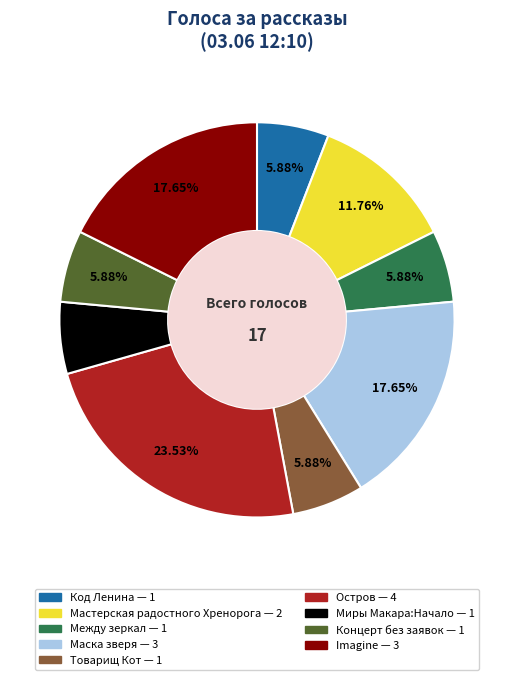

Does any single category account for the majority?

No